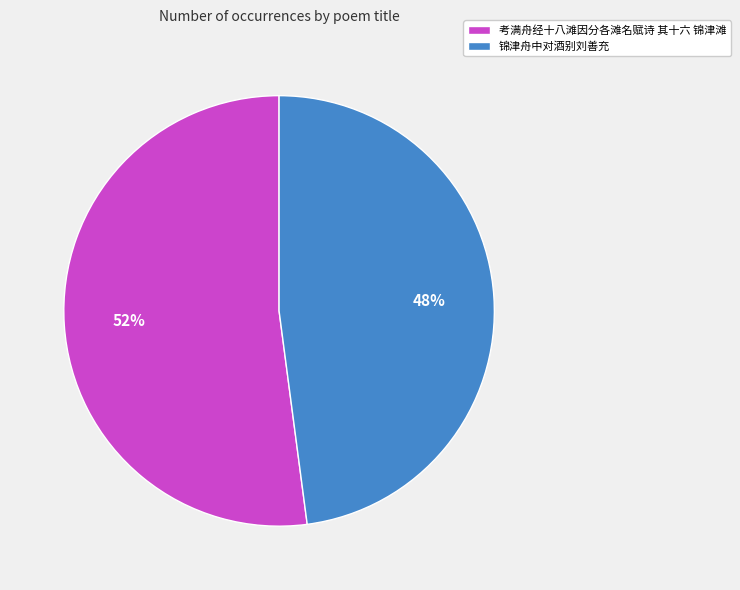

Which slice represents more than half of the pie?

考满舟经十八滩因分各滩名赋诗 其十六 锦津滩